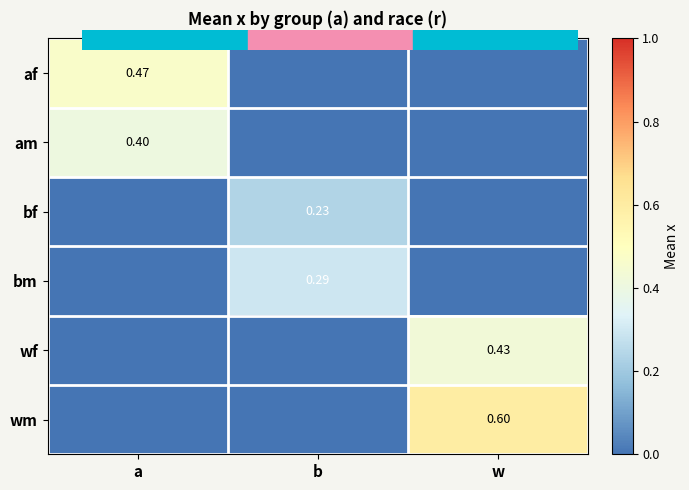

What is the spread (max minus min) of values at a?

0.5